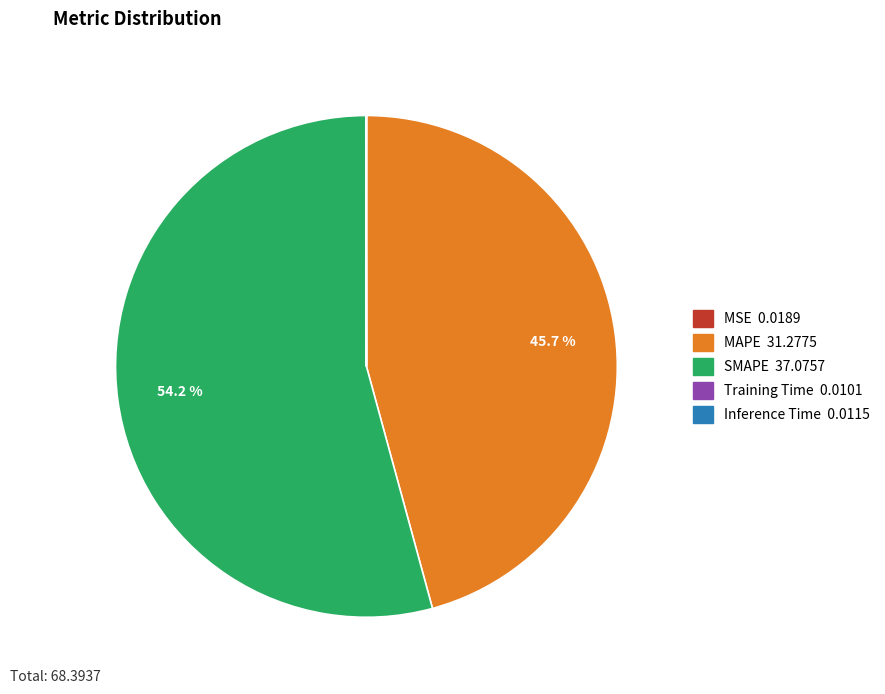

Which category accounts for the majority?

SMAPE